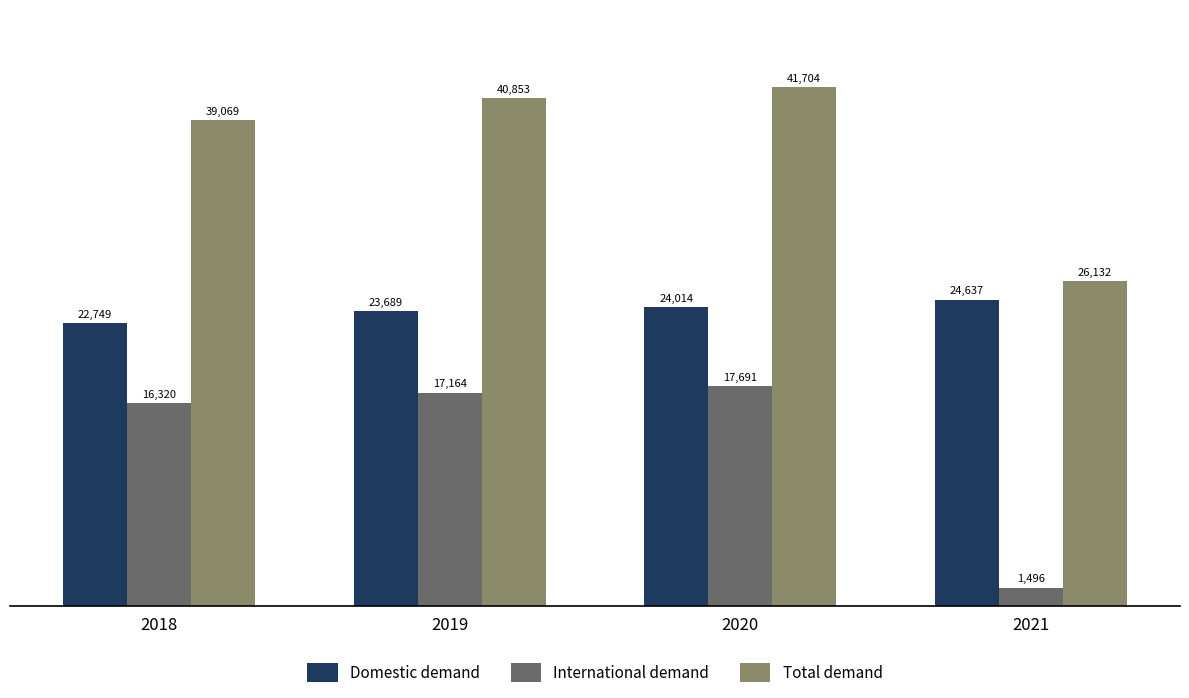

Does the chart contain stacked bars?

No